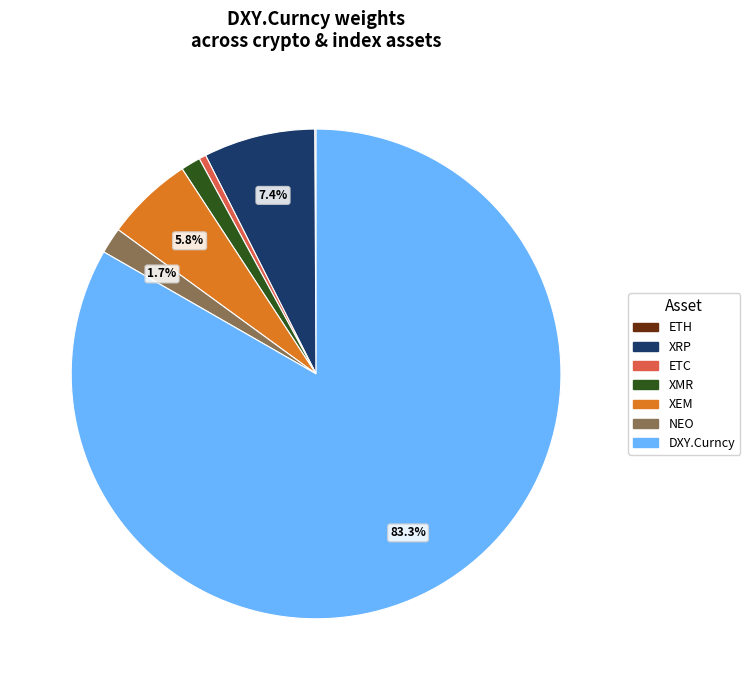

Is there a majority slice in this chart?

Yes